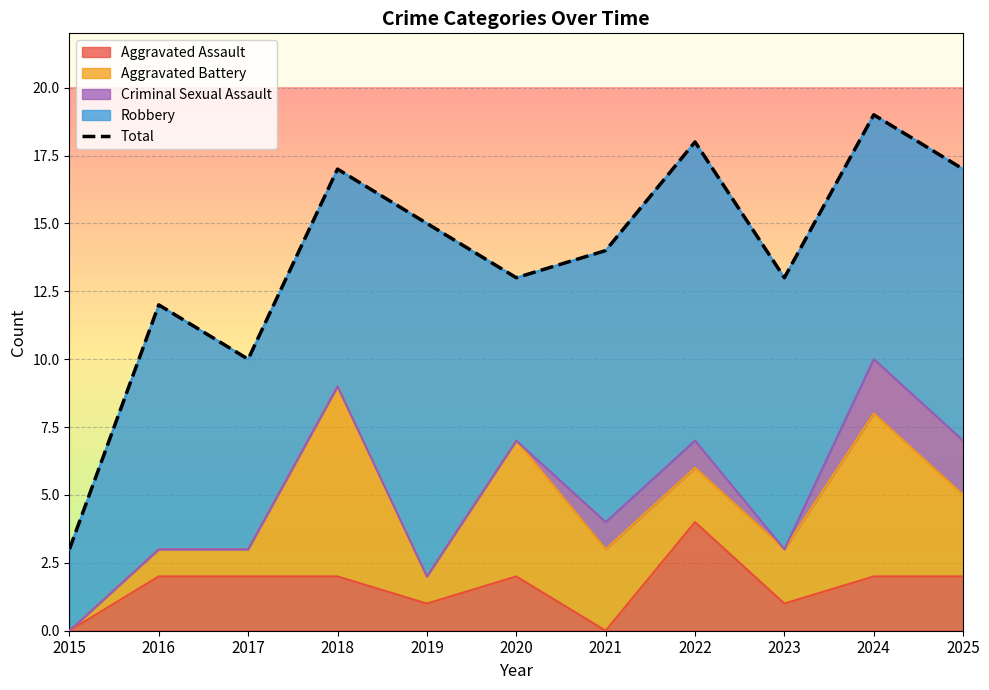

Where is the first local minimum?

2017